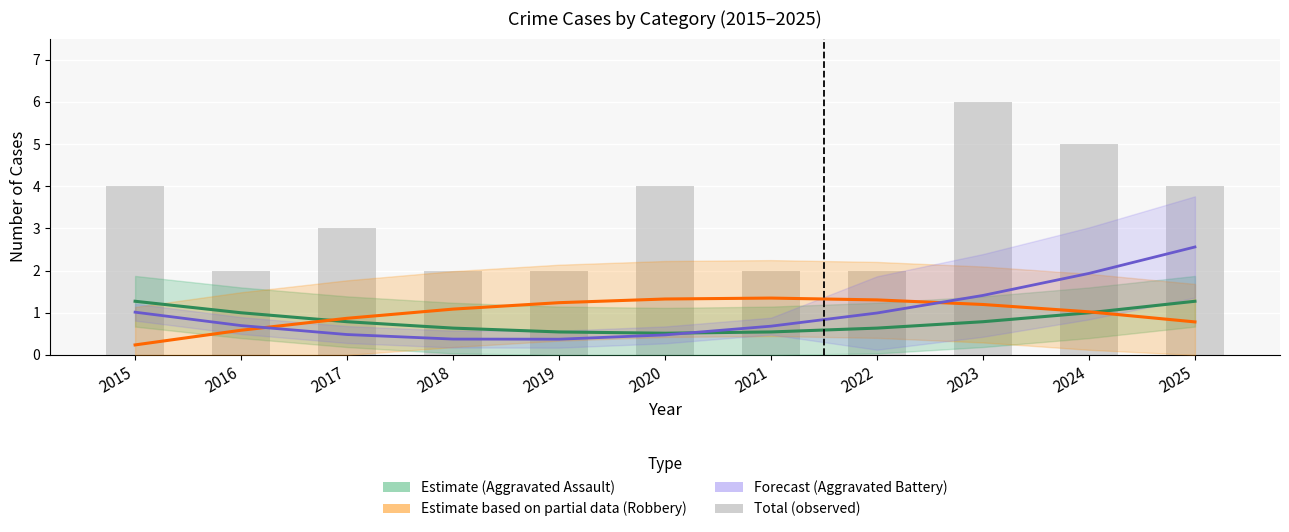

Are the bars grouped side by side (vs. stacked)?

No